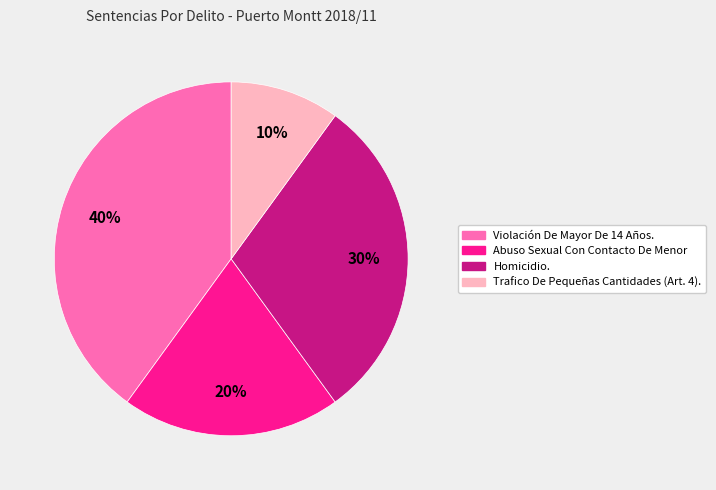

Is there any slice that represents more than half of the pie?

No